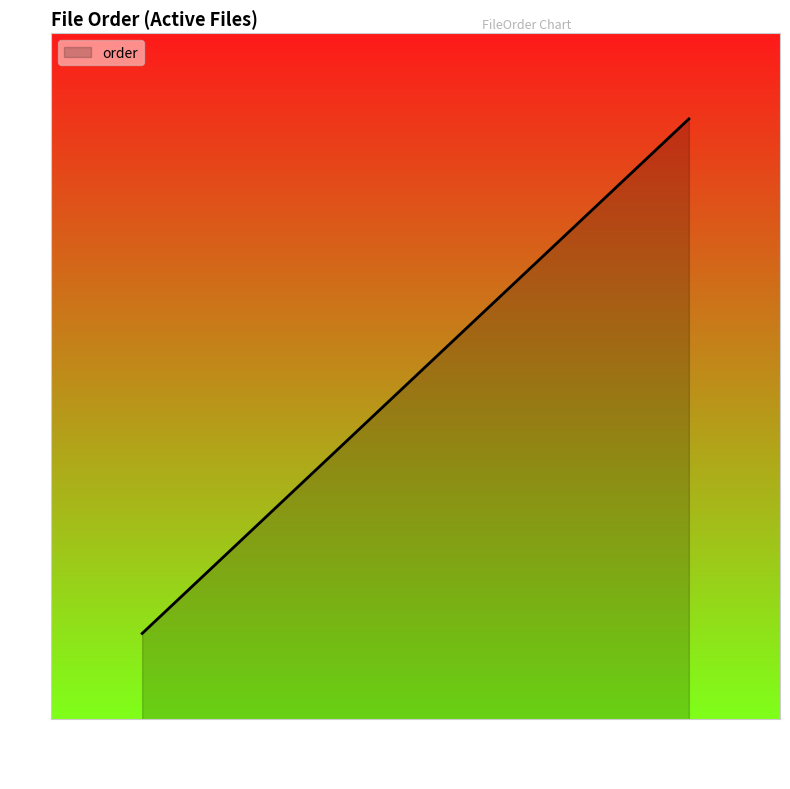

What is the sum of all values?

28